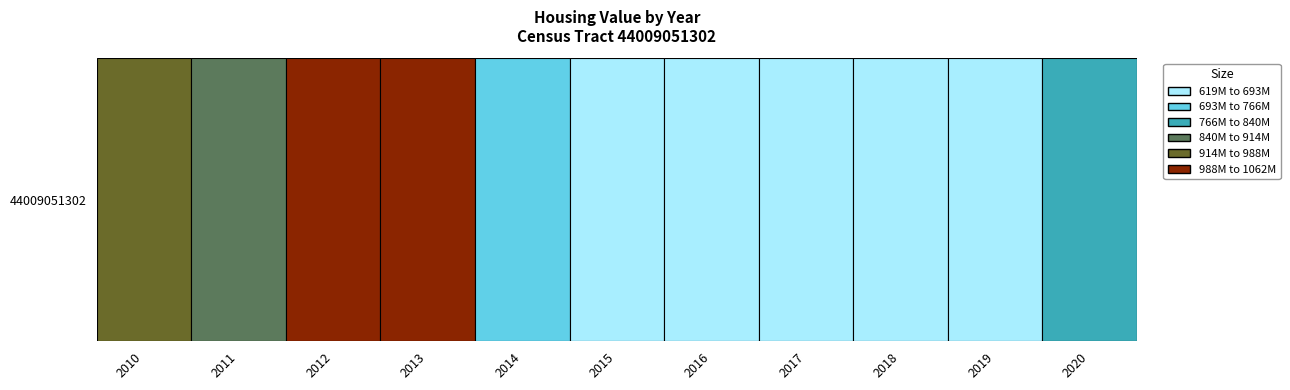

What is the average value?

796219009